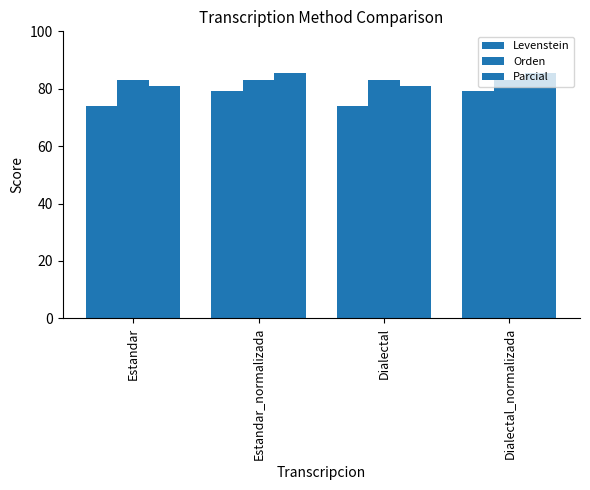

Does the chart contain any negative values?

No